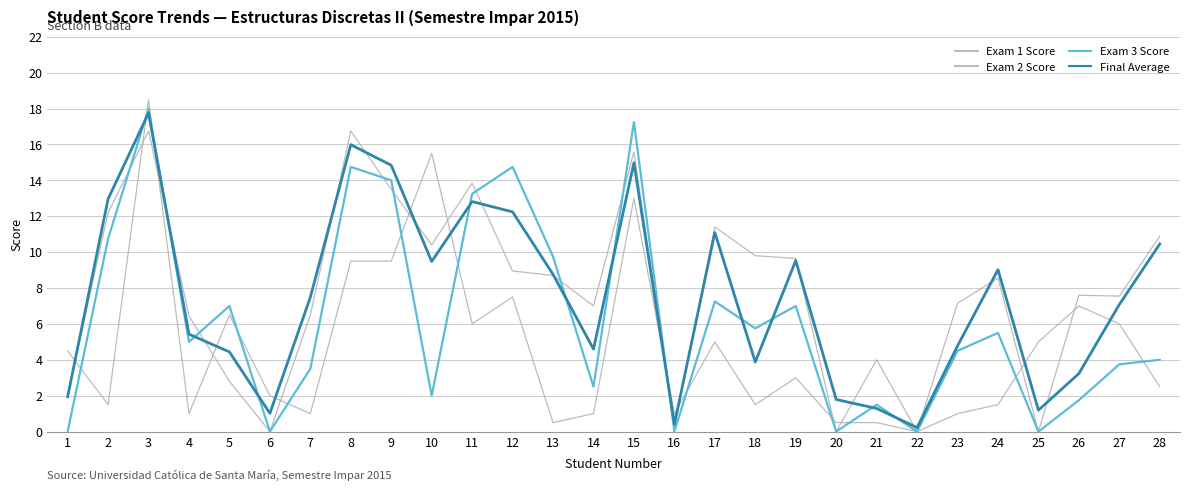

Does the chart display data point markers on the line(s)?

No